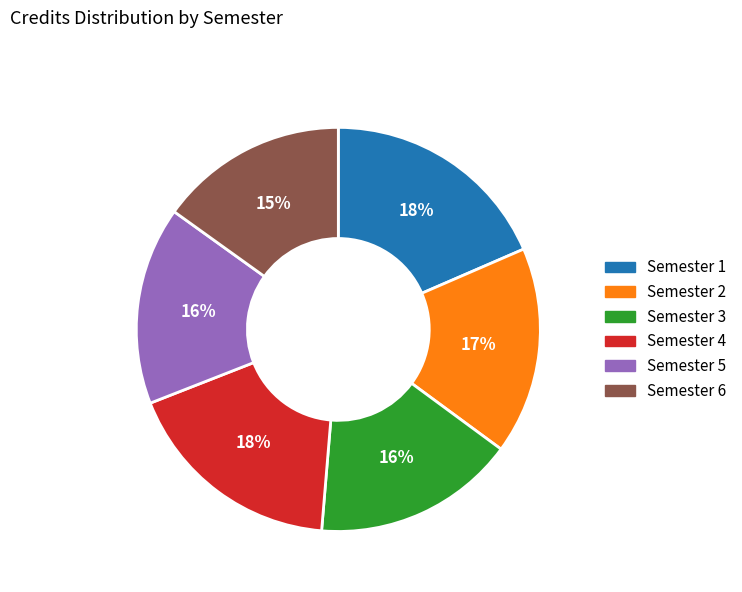

Combined, do Semester 6 and Semester 5 account for over 50%?

No